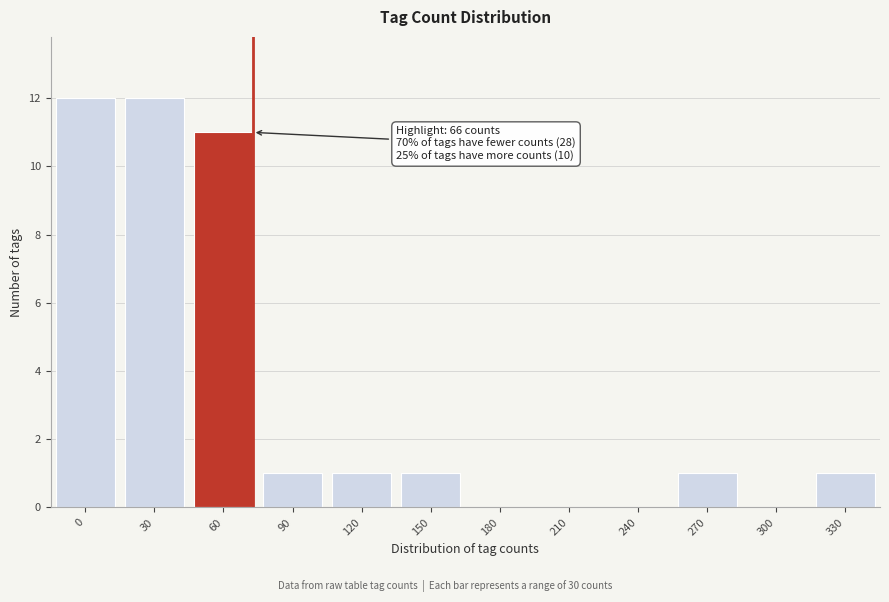

Reading left to right, transcribe all the data shown in this chart.

0=12	30=12	60=11	90=1	120=1	150=1	180=0	210=0	240=0	270=1	300=0	330=1